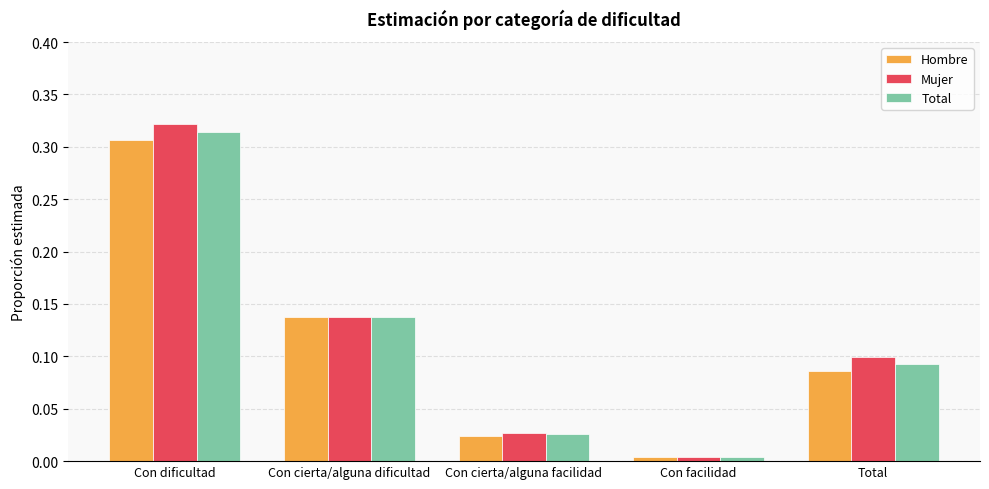

At which label does Total reach its minimum?

Con facilidad